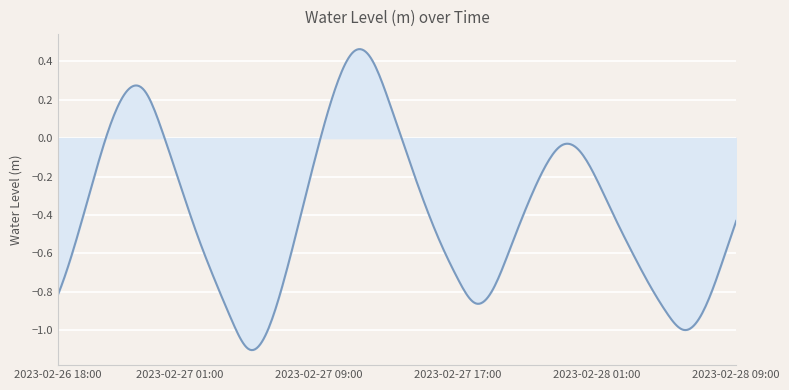

Does the chart have visible grid lines?

Yes